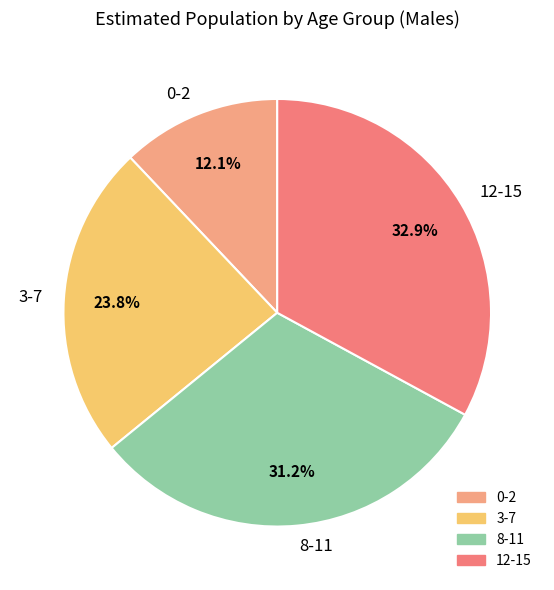

What is the total percentage of 12-15 and 8-11?

64.1%